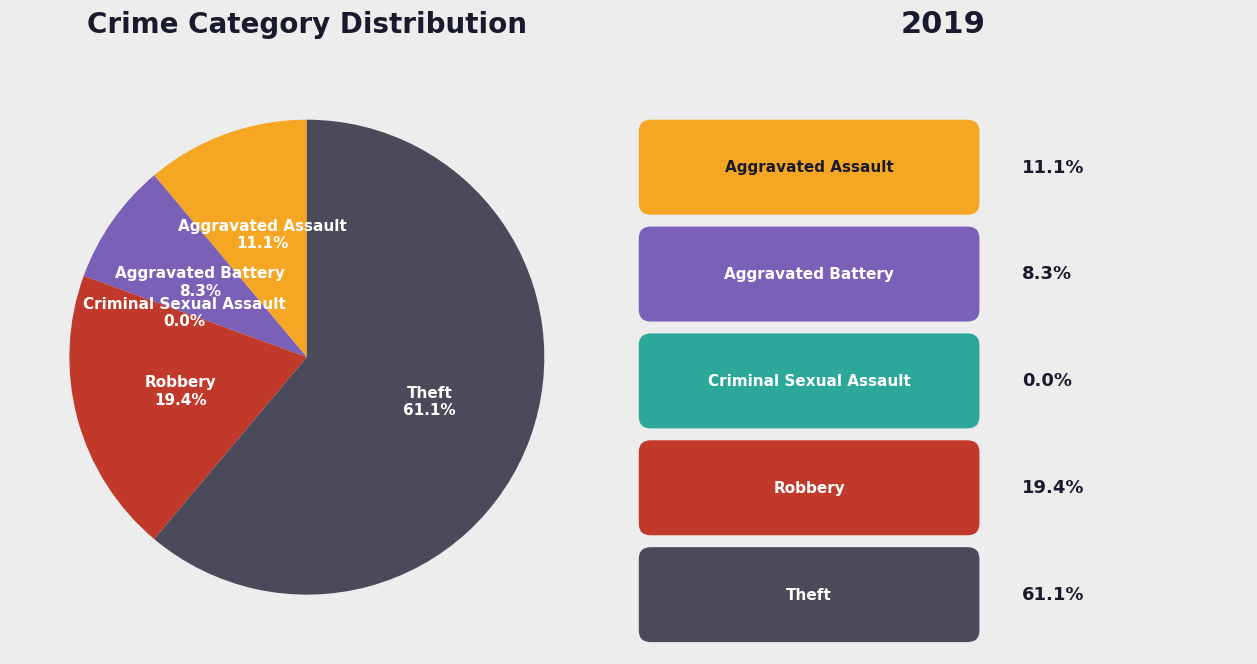

How many slices are in this pie chart?

5